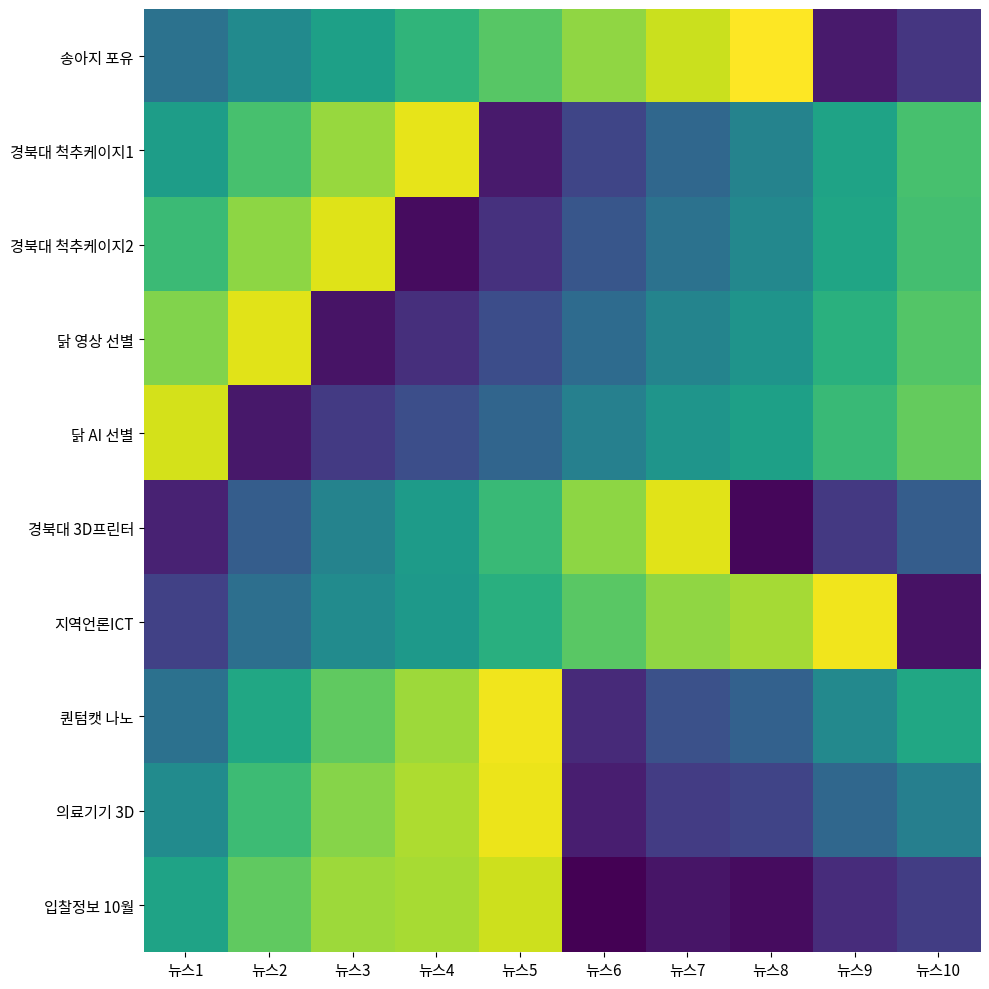

Between 뉴스5 and 뉴스10, which is larger?

뉴스5